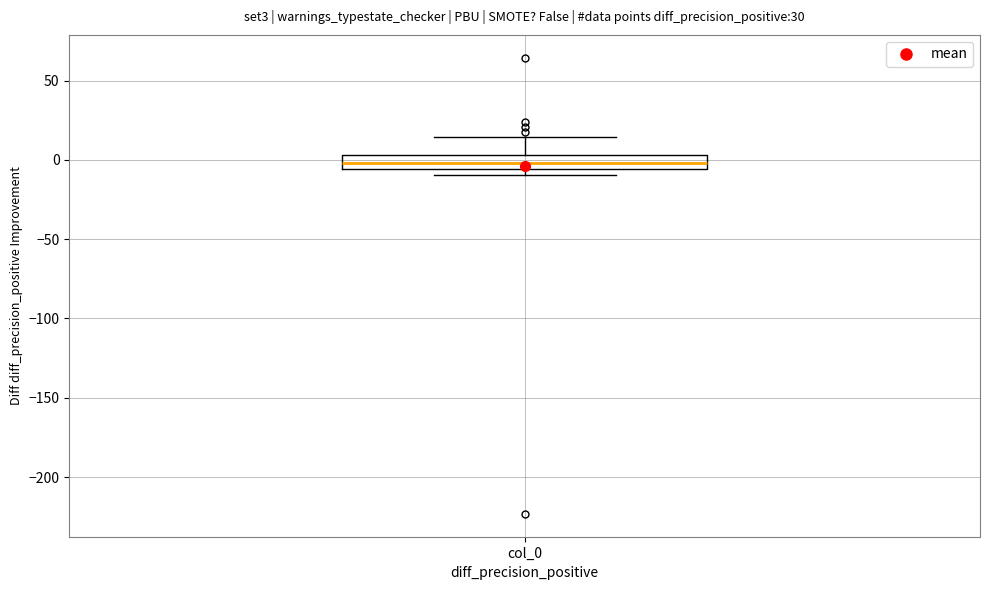

Read this box plot against the y-axis: the position of the median line, the range covered by the box, and the ends of both whiskers. The values are not printed on the chart, so give them approximately, as read against the axis.

median 0, box -5 to 5, whiskers -10 to 15